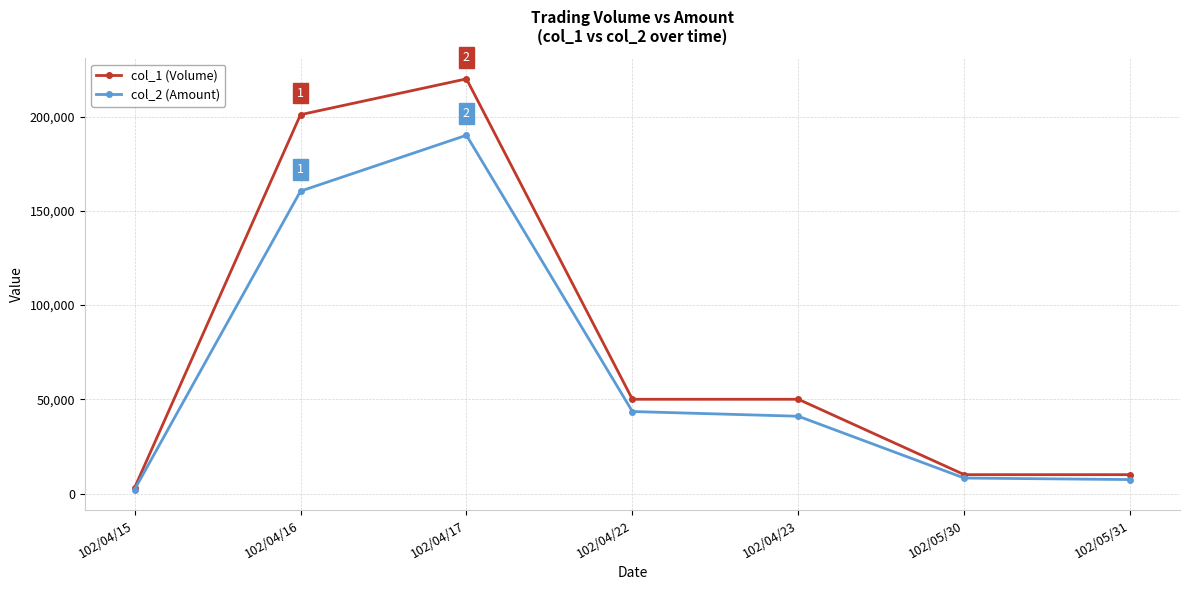

Where is col_2 (Amount) nearest to the value 96090?

102/04/22